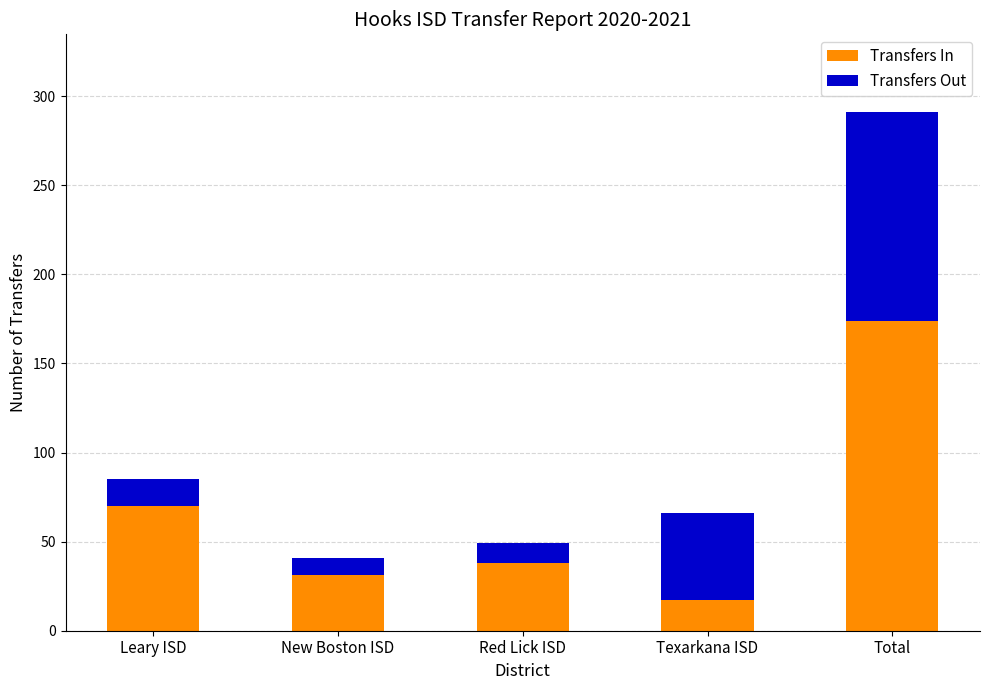

Rank the categories by Transfers In value from highest to lowest.

Total, Leary ISD, Red Lick ISD, New Boston ISD, Texarkana ISD